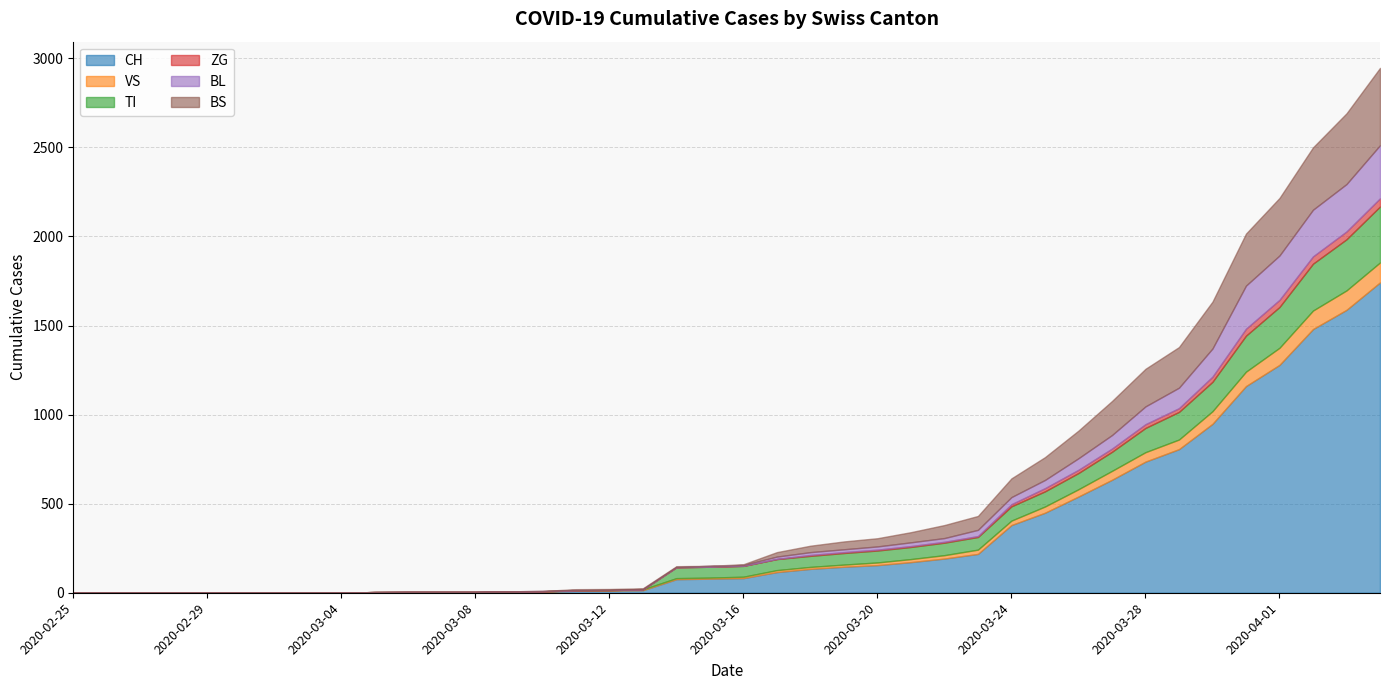

What is the difference between the CH values at 2020-03-22 and 2020-03-26?

348